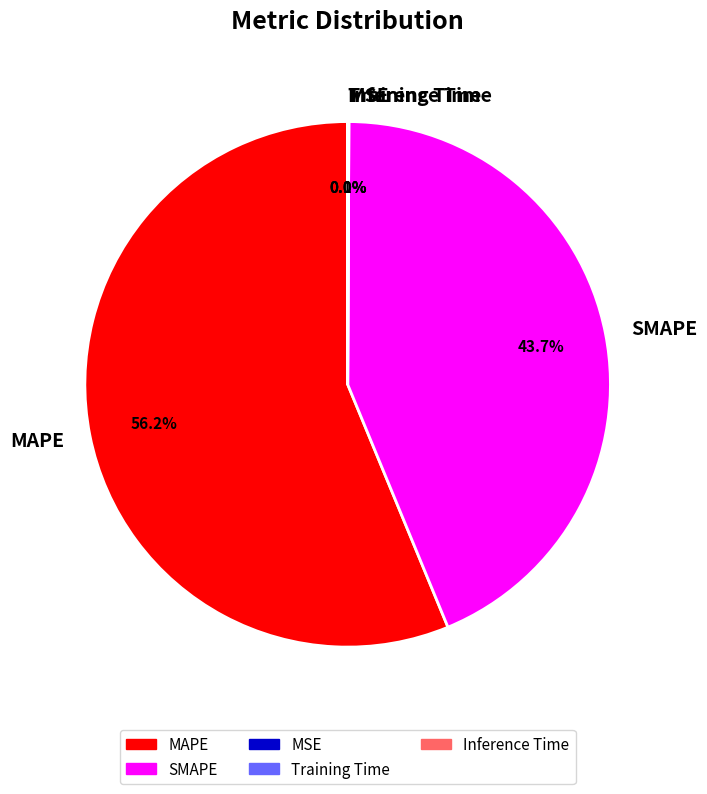

Is there a majority slice in this chart?

Yes